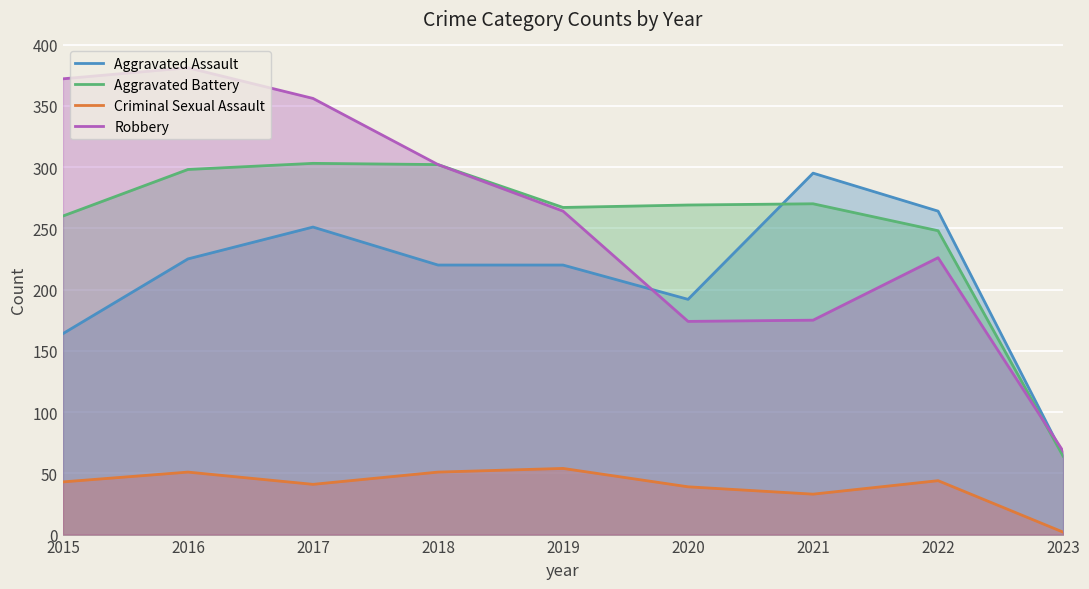

At which label does Criminal Sexual Assault first exceed 43?

2016